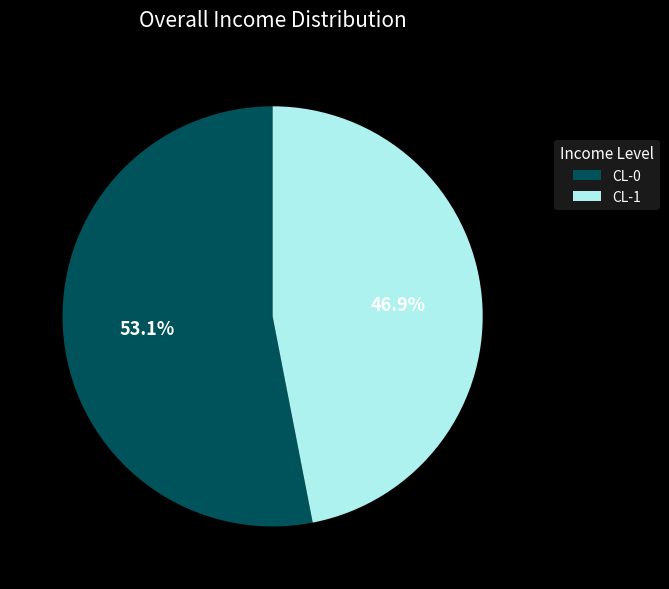

How many slices are in this pie chart?

2